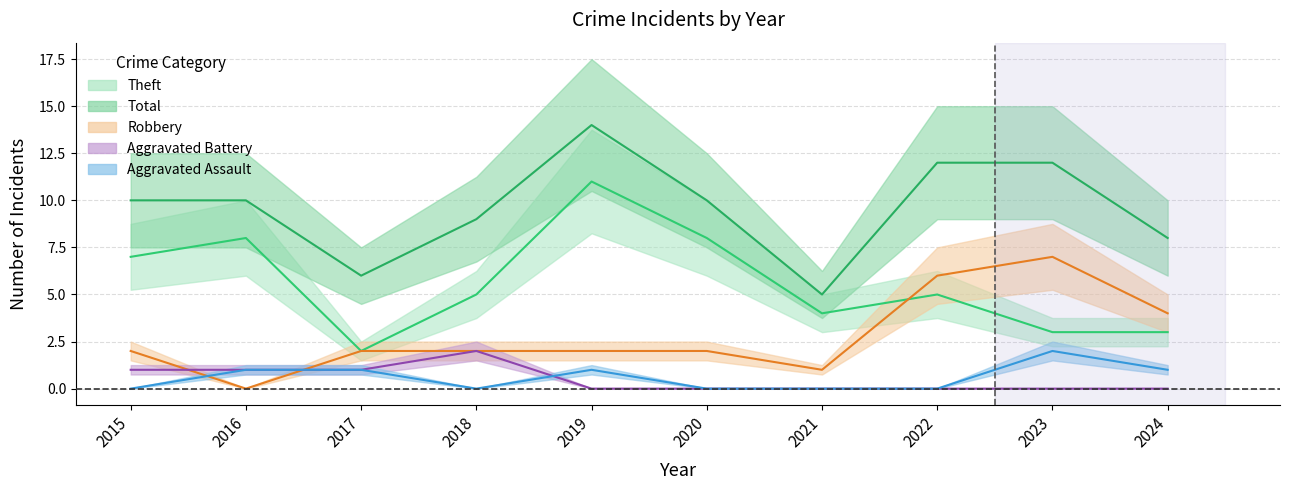

What is the value of the Theft point at the 9th from the left?

3